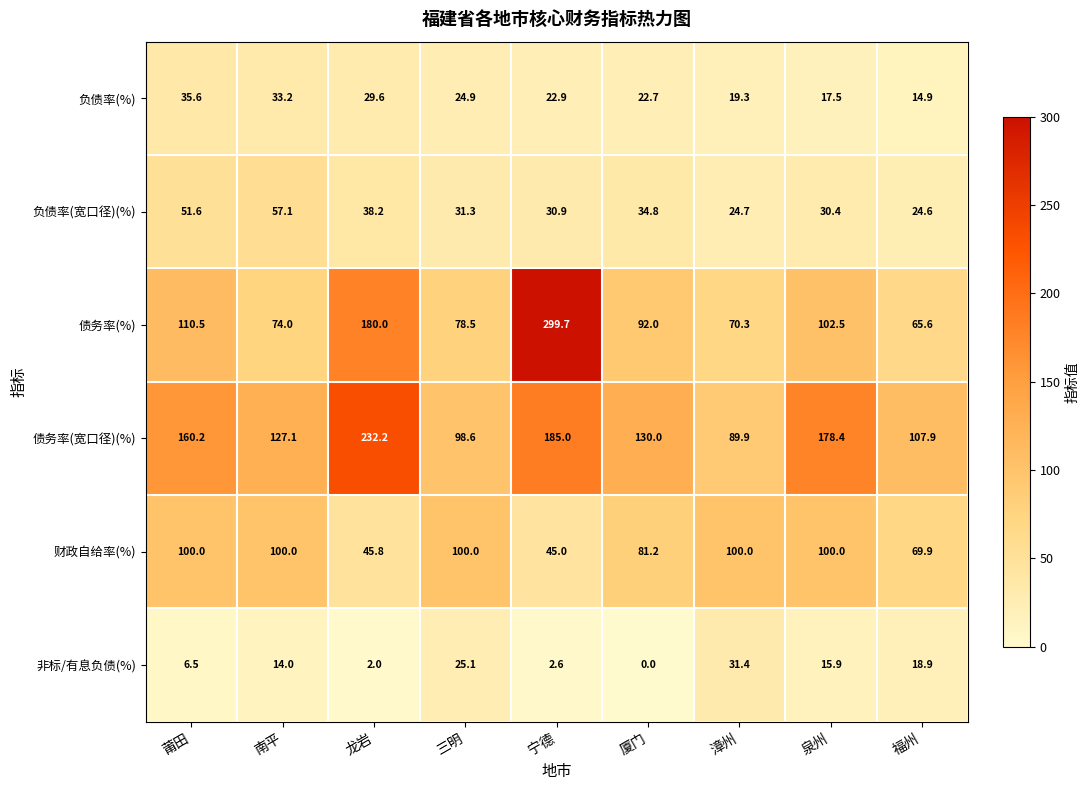

At 南平, list the series in order from smallest to largest.

非标/有息负债(%), 负债率(%), 负债率(宽口径)(%), 债务率(%), 财政自给率(%), 债务率(宽口径)(%)